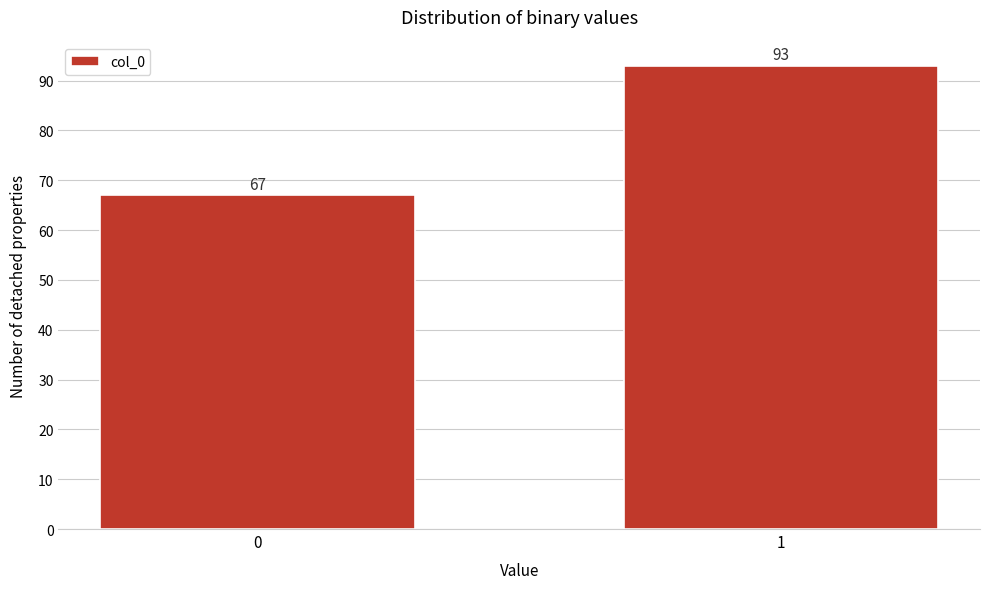

Reading left to right, list all the values displayed in this chart.

0=67	1=93